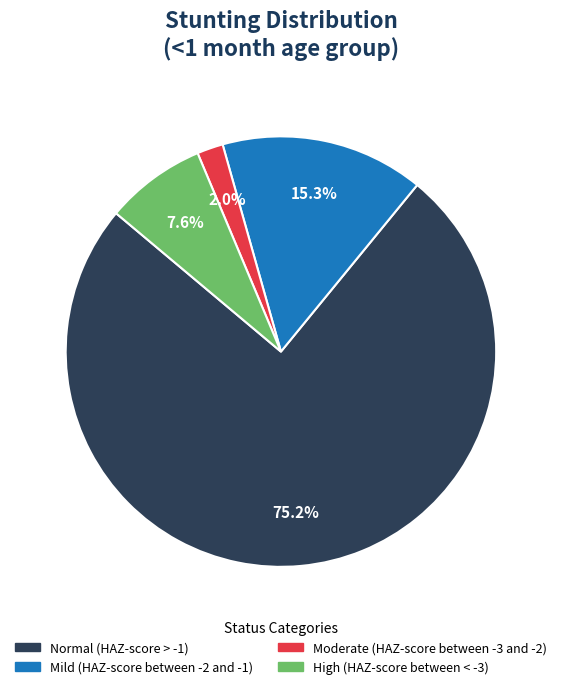

How many segments does this pie chart have?

4